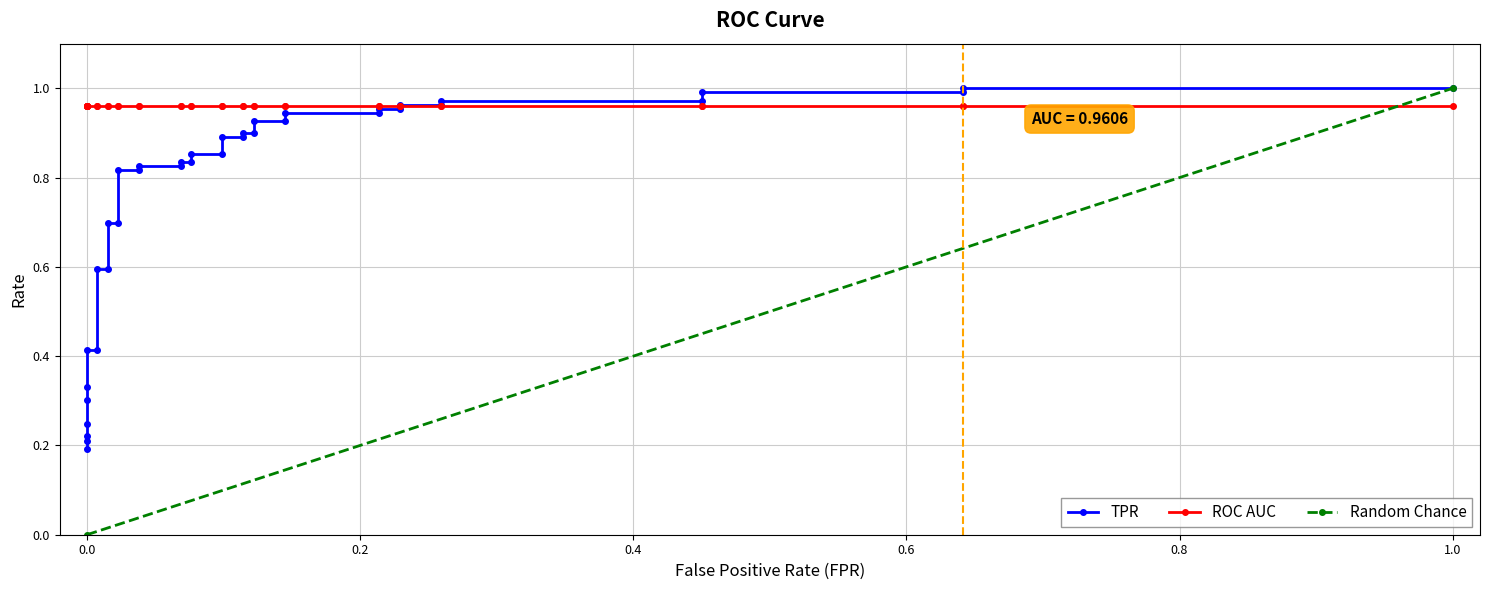

How many series are shown in this chart?

3